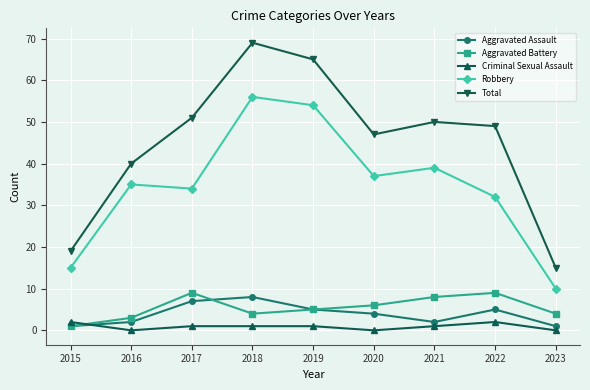

What is the highest value of the Robbery series?

56